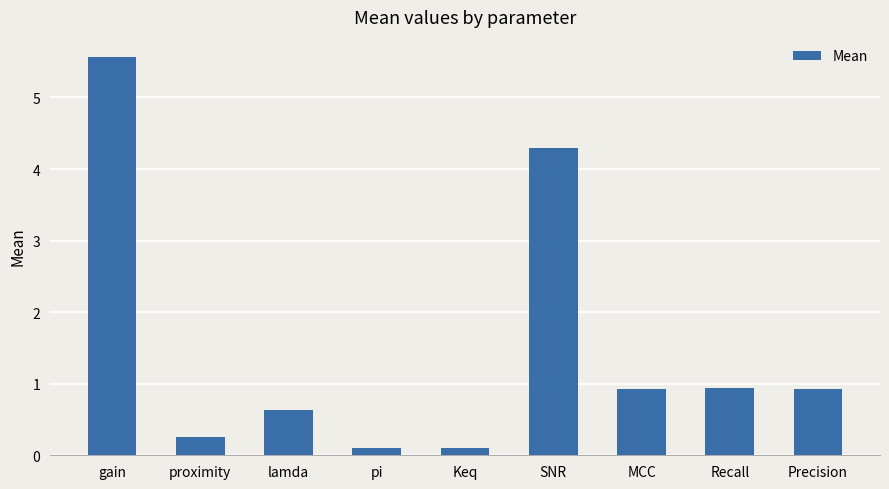

What is the change in value from lamda to MCC?

+0.3